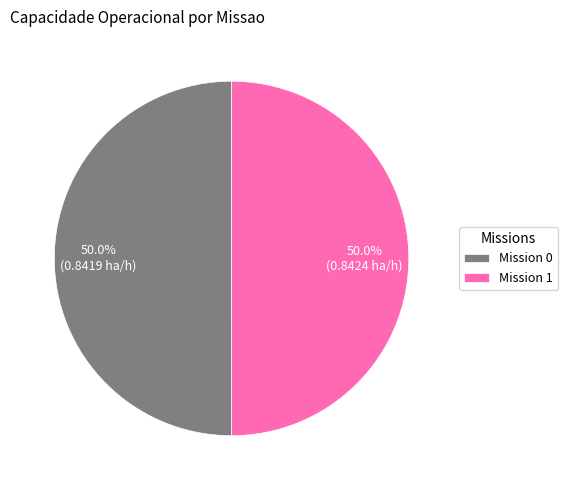

What percentage do Mission 0 and Mission 1 together represent?

100.0%